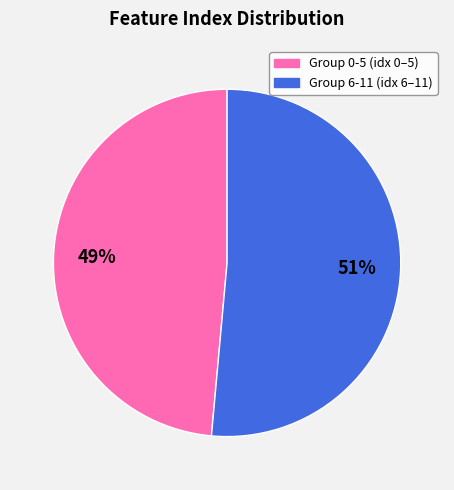

To the nearest percent, what is the average slice percentage?

50%